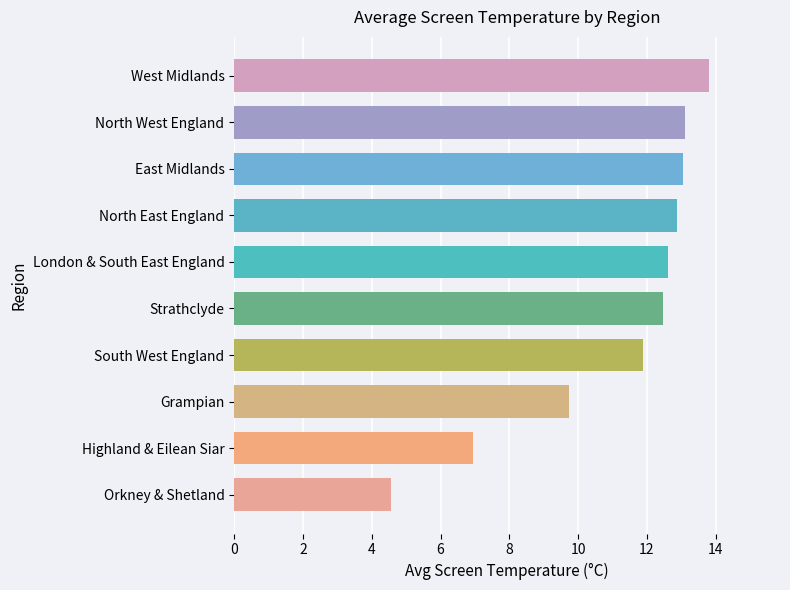

How many data points does each series have?

10